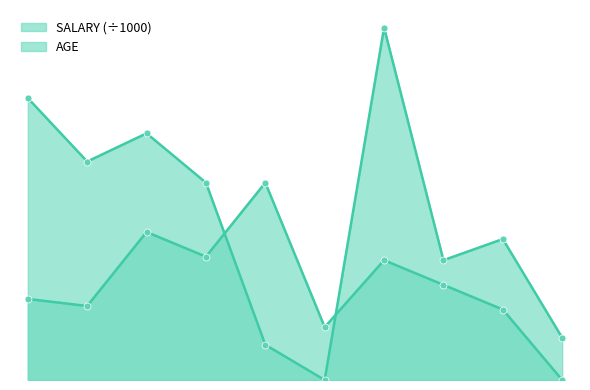

Is it true that SALARY equals 24 at 3?

False